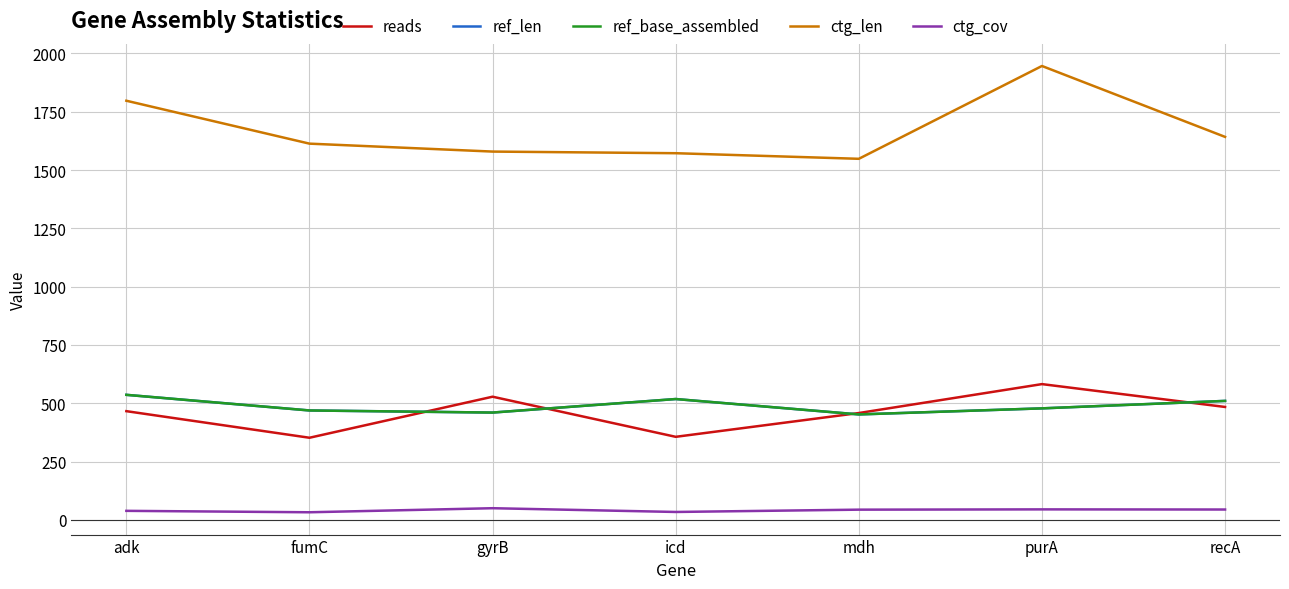

Is it true that ref_base_assembled equals 696.0 at recA?

False